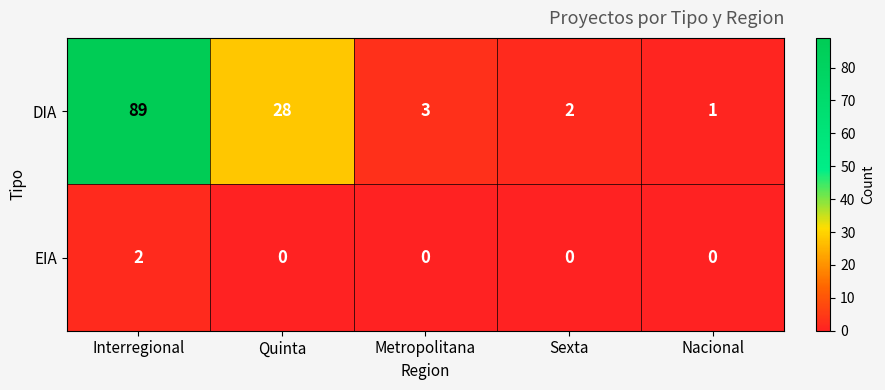

What is the total value across all series at Interregional?

91